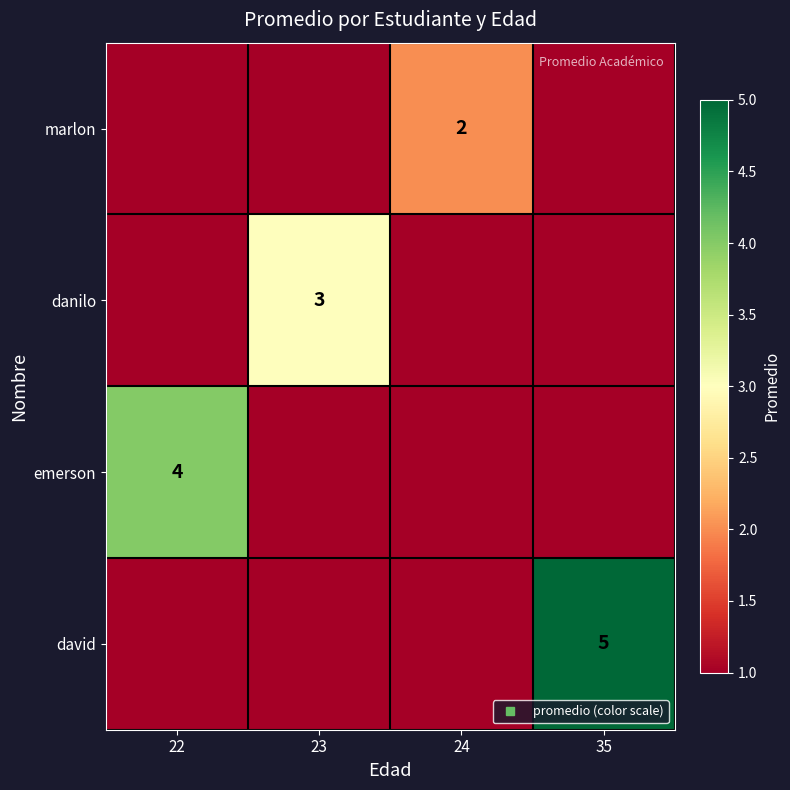

True or false: david has a value of 9 at 35.

False